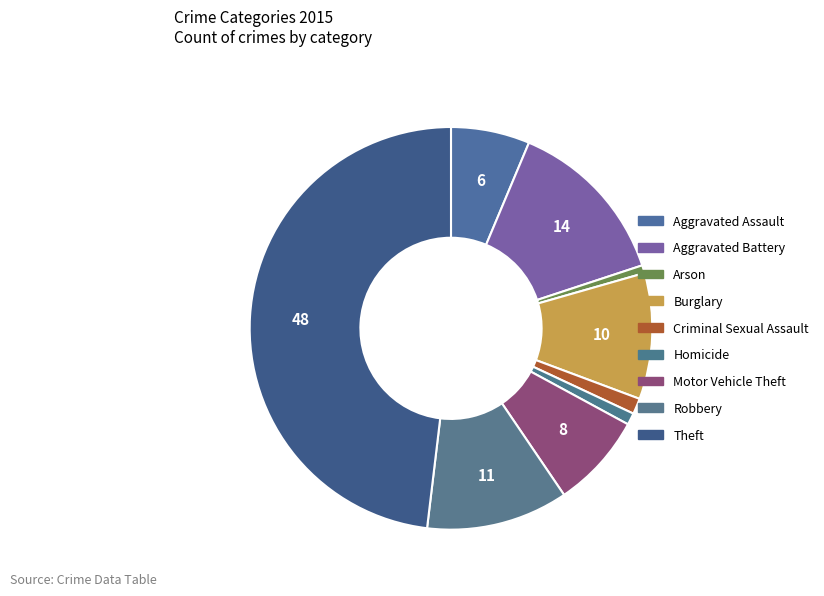

How many slices are in this pie chart?

9